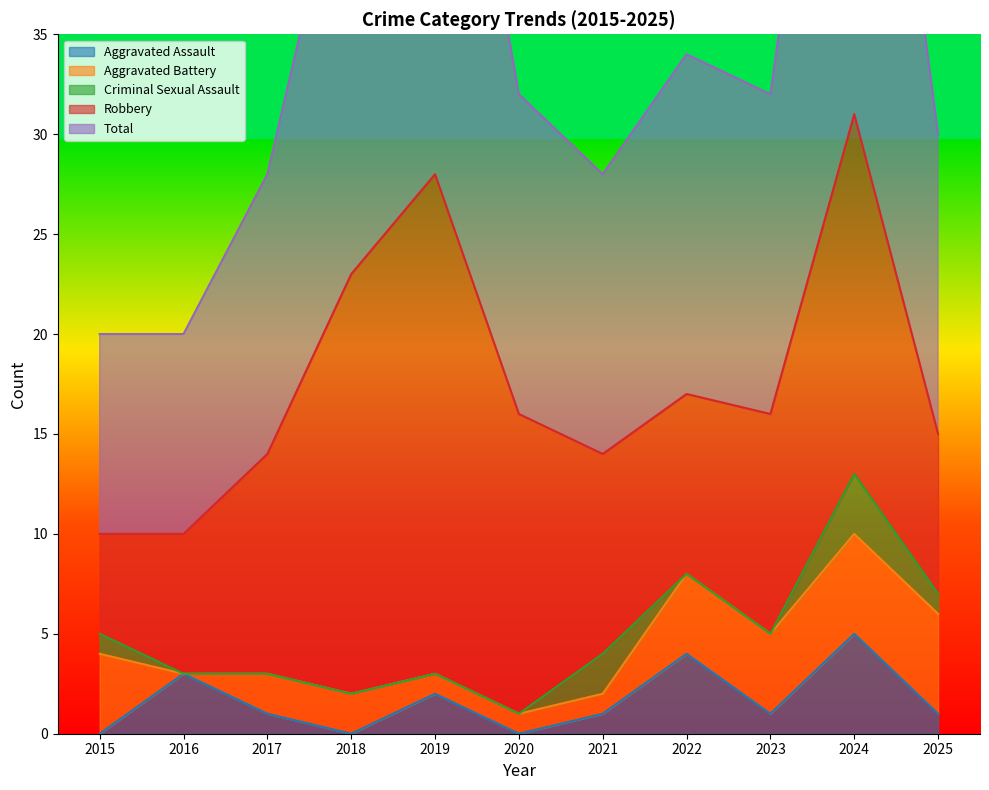

In Total, how many points are higher than both neighbors (excluding endpoints)?

3